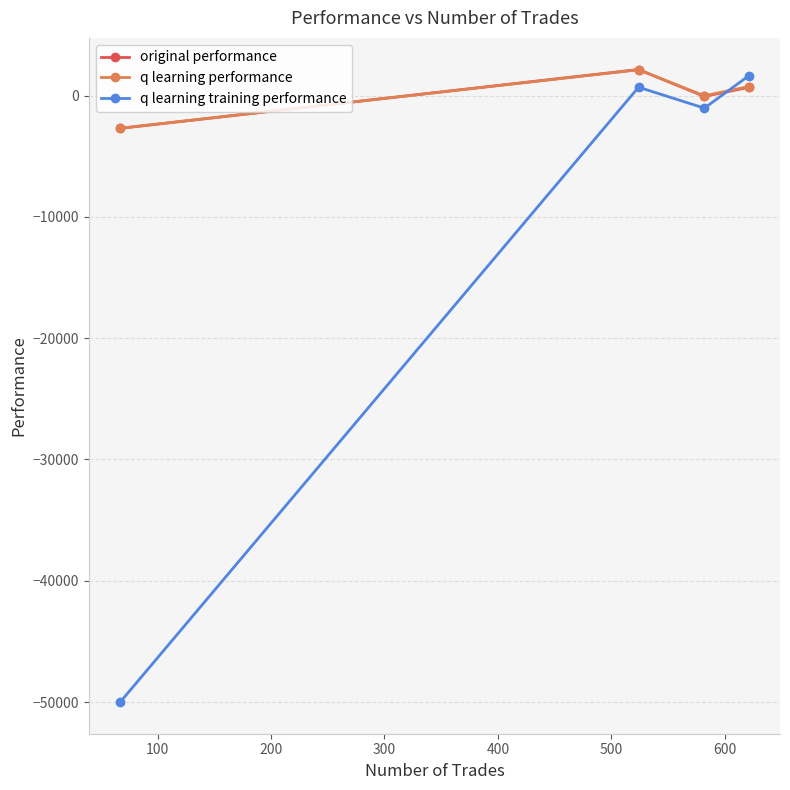

How many categories are shown in the chart?

4